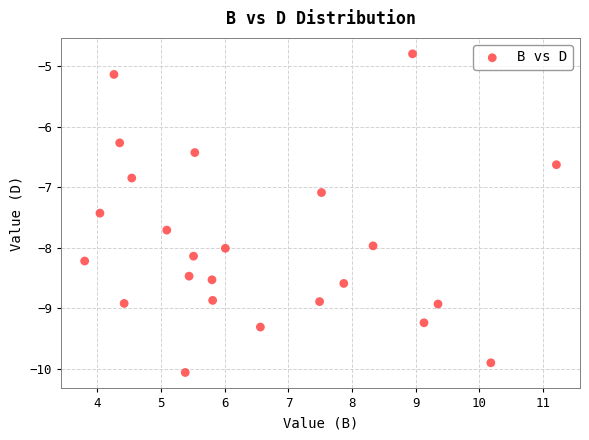

What Y value in the scatter plot is closest to -7?

-7.1